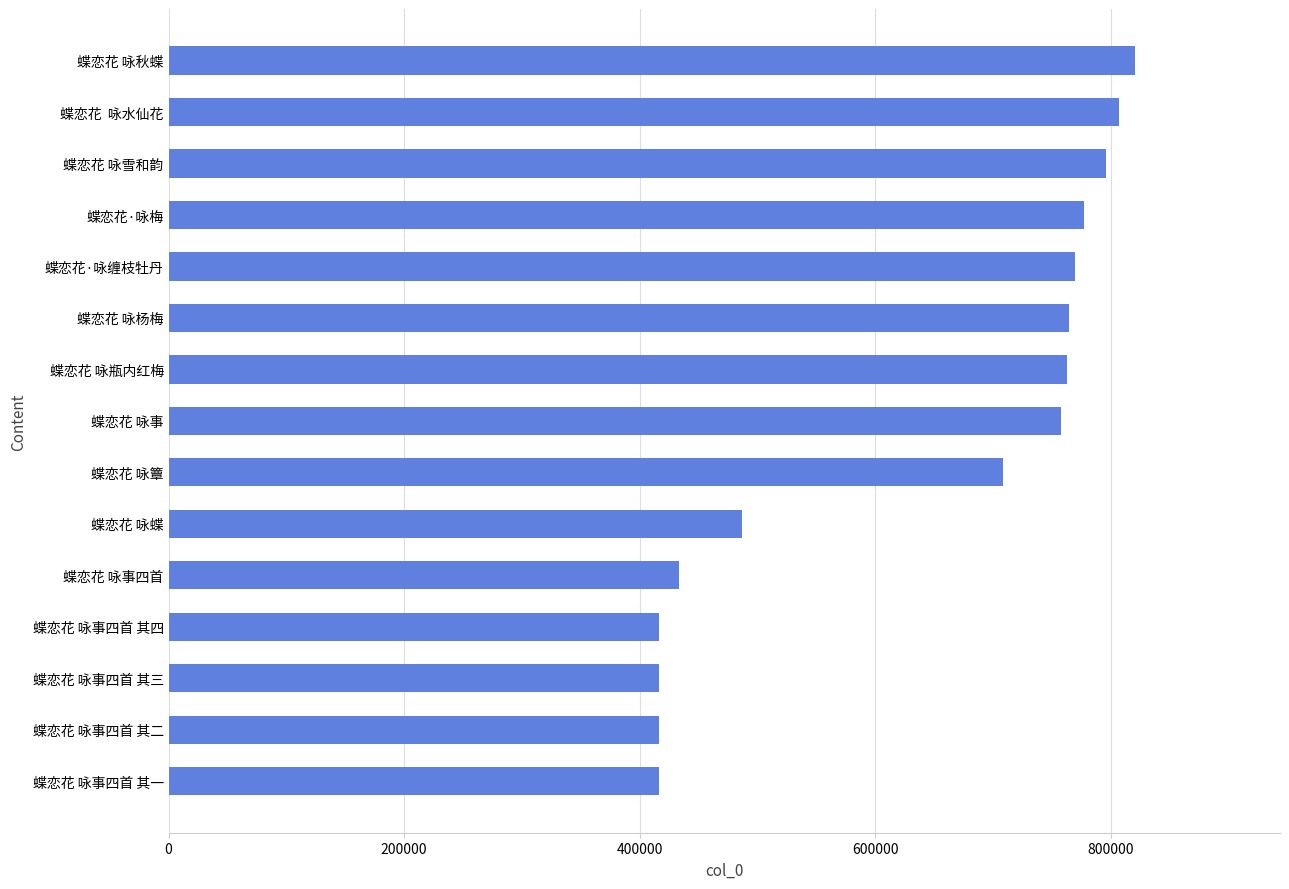

The chart shows a value of 88315 at 蝶恋花 咏事四首. True or false?

False